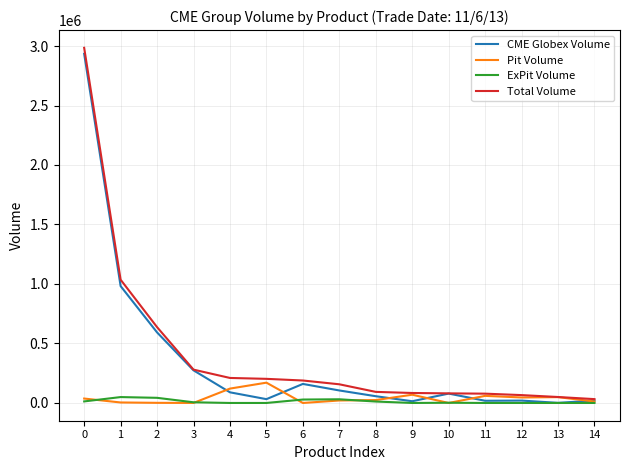

Does the chart have visible grid lines?

Yes